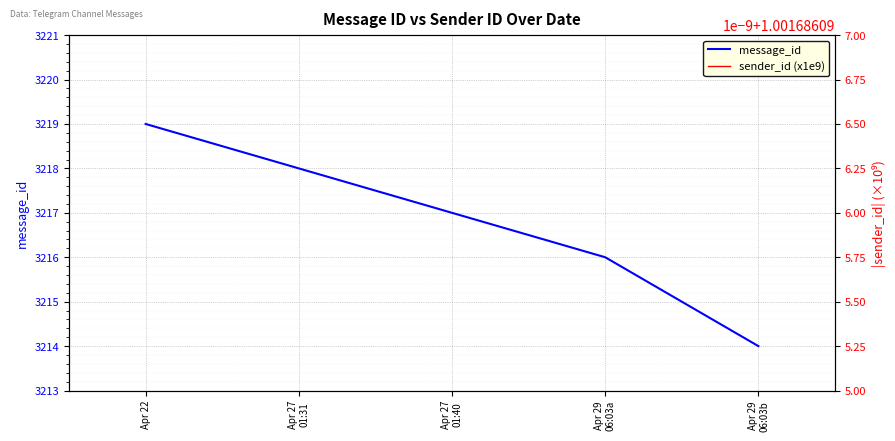

What is the maximum value shown in the chart?

3219.0